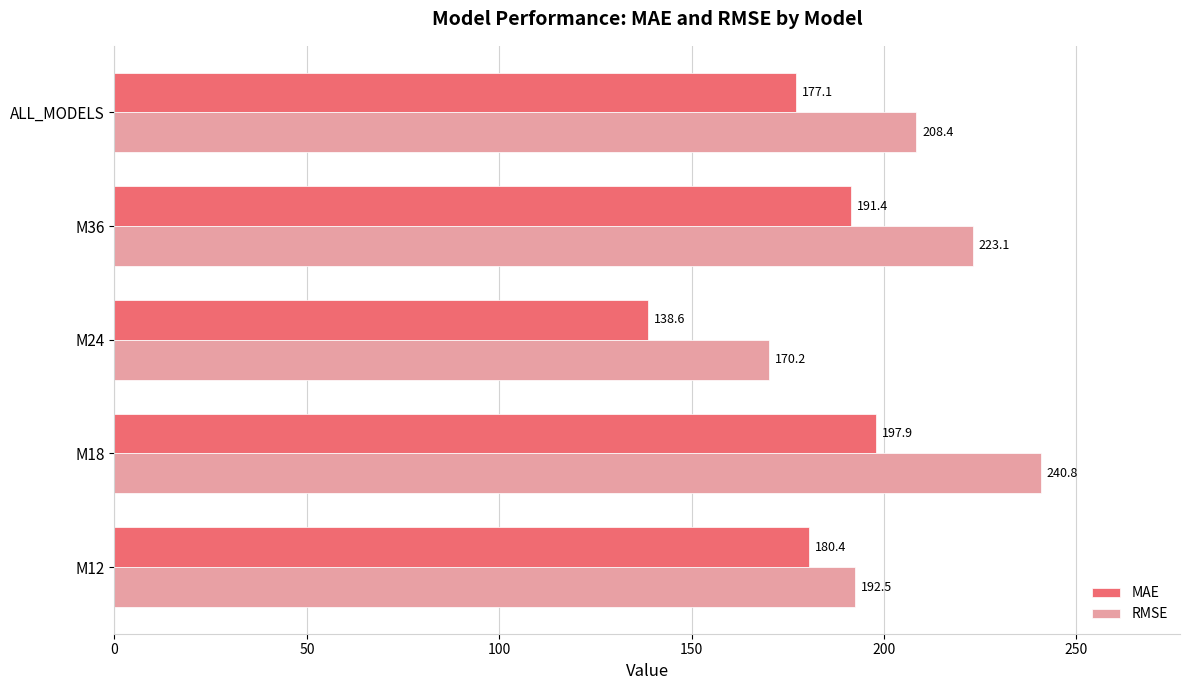

What are all the series names shown in the legend?

MAE, RMSE